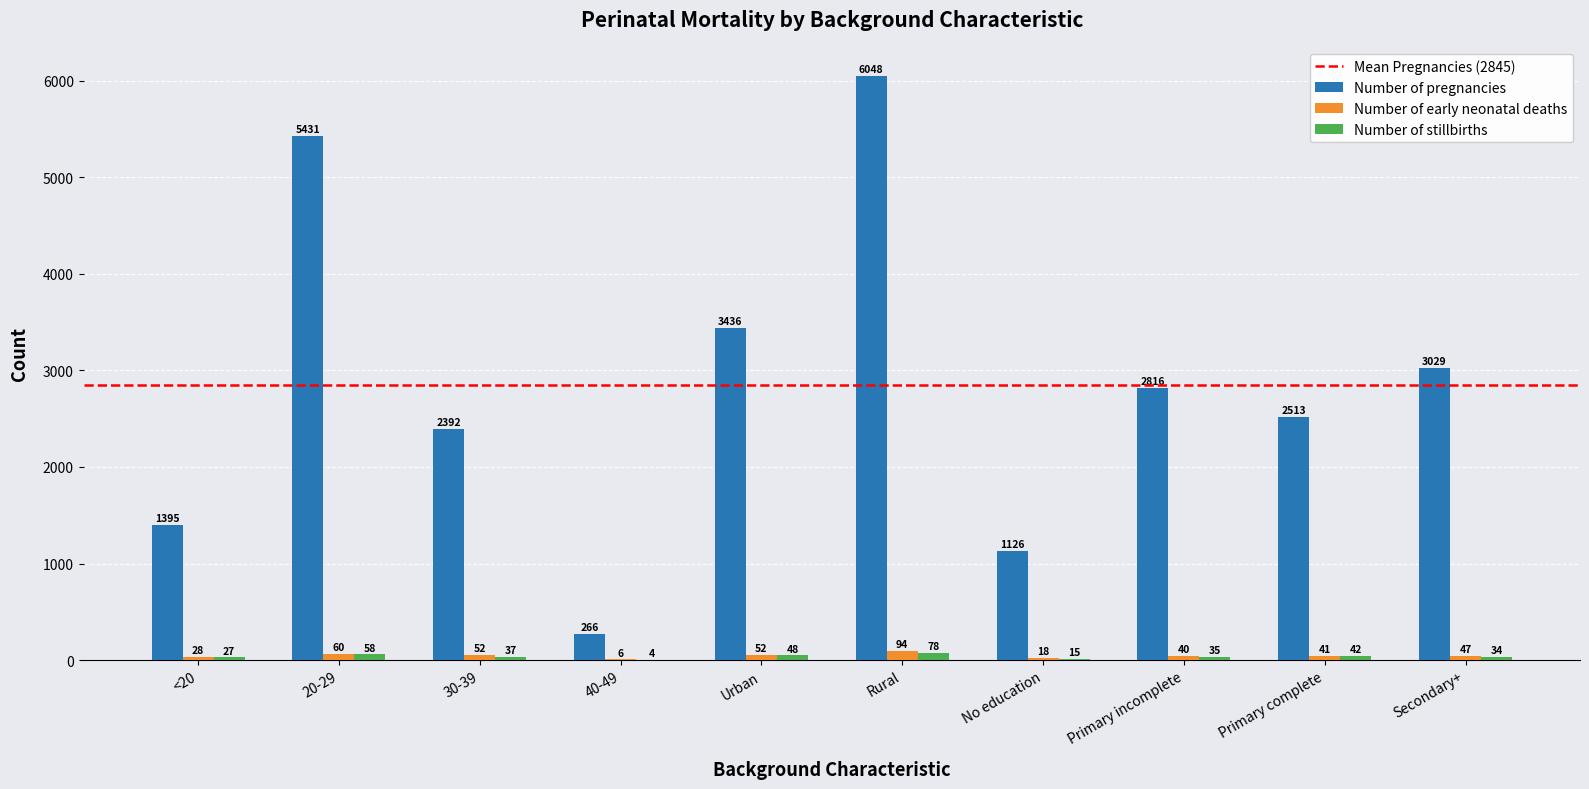

Which series has the largest total across all categories?

Number of pregnancies